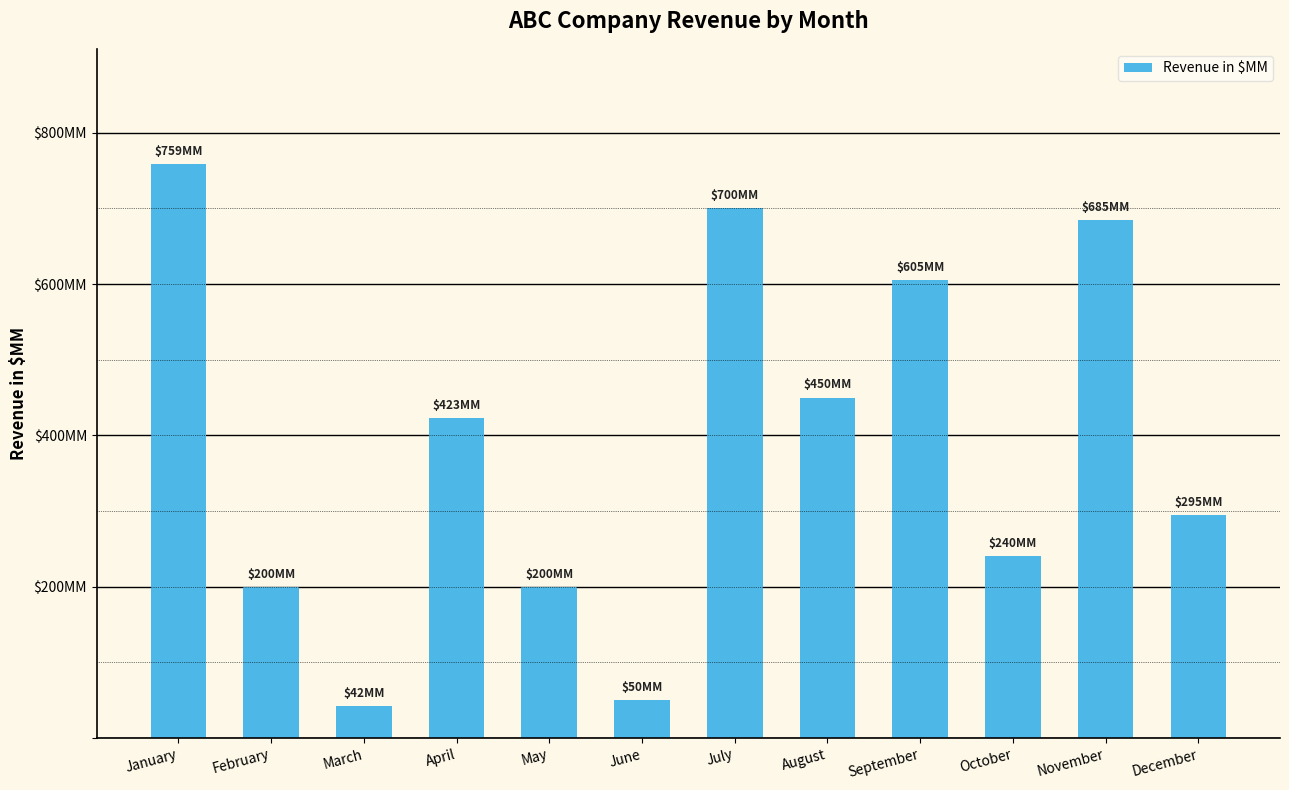

What is the value of the 4th bar from the left?

423